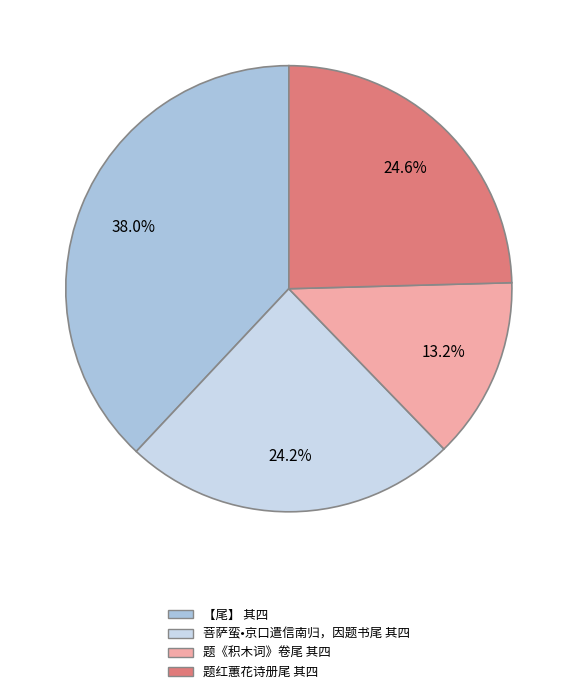

Is it true that 菩萨蛮•京口遣信南归，因题书尾 其四 is 24% of the pie?

True